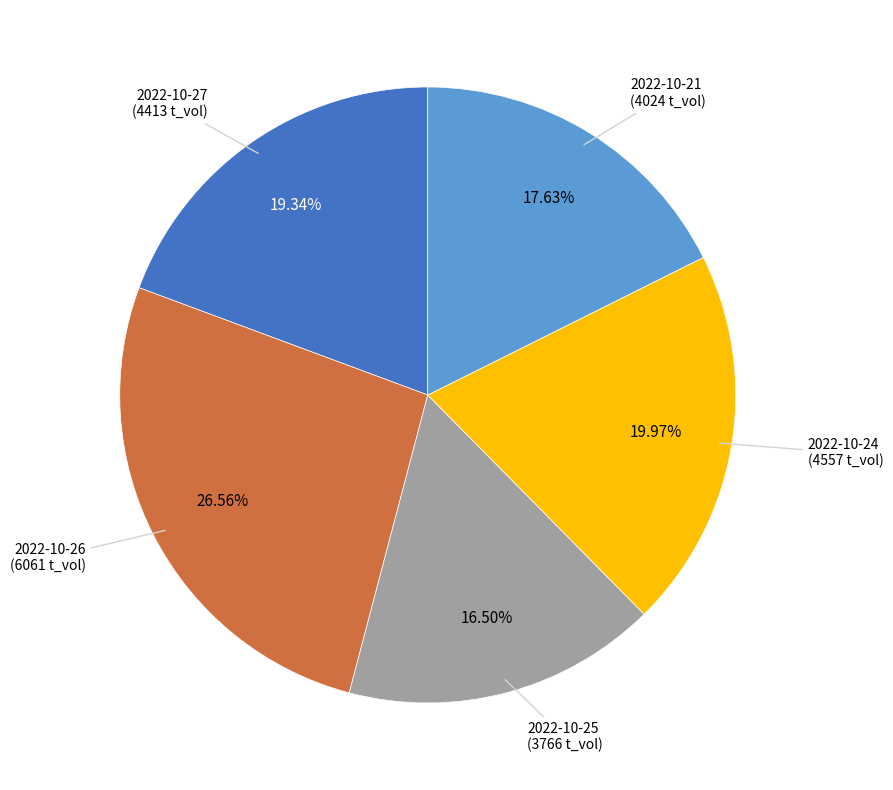

Is the sum of 2022-10-26 and 2022-10-24 greater than half?

No